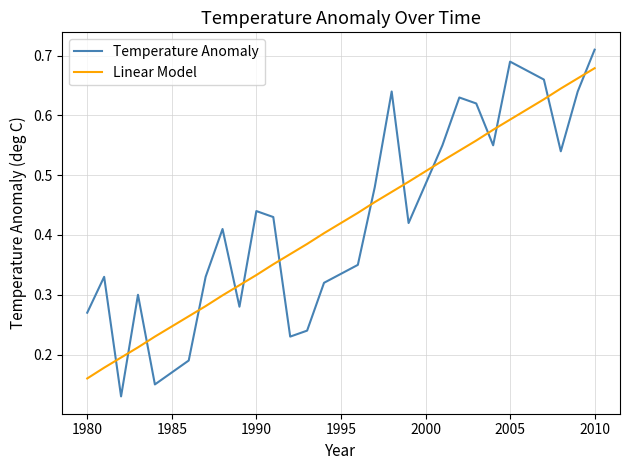

List the series in order of their overall mean, highest first.

Temperature Anomaly, Linear Model